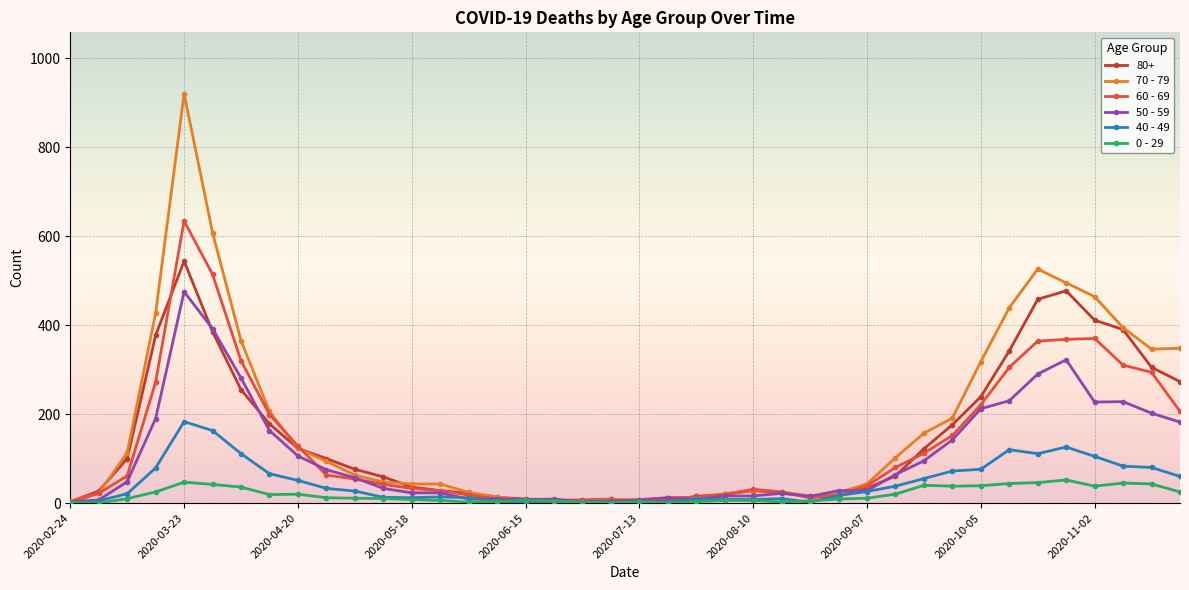

How many data points in 0 - 29 are less than 11?

20